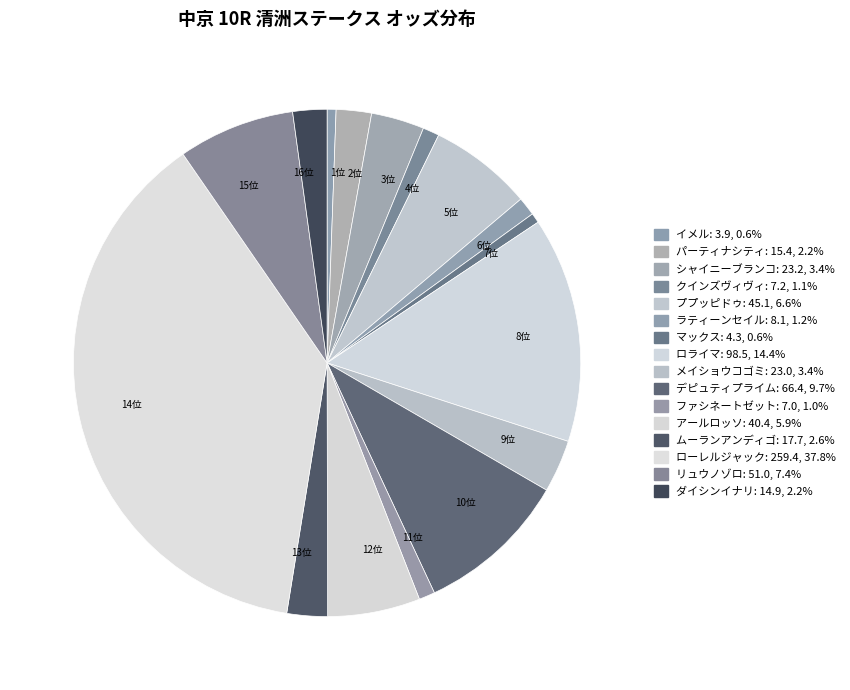

Between 5位 and 15位, which is larger?

15位